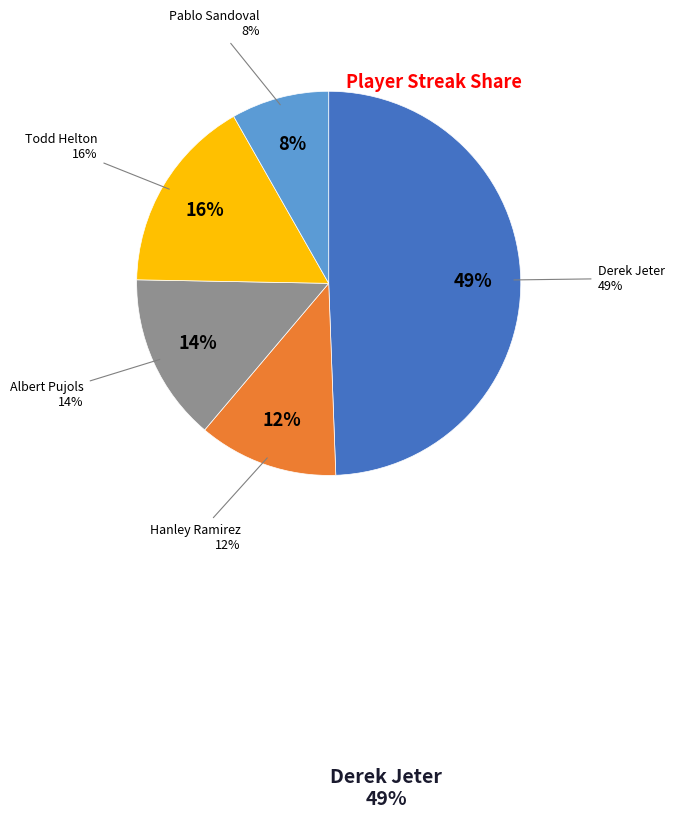

Which category has the smallest portion of the pie?

Pablo Sandoval